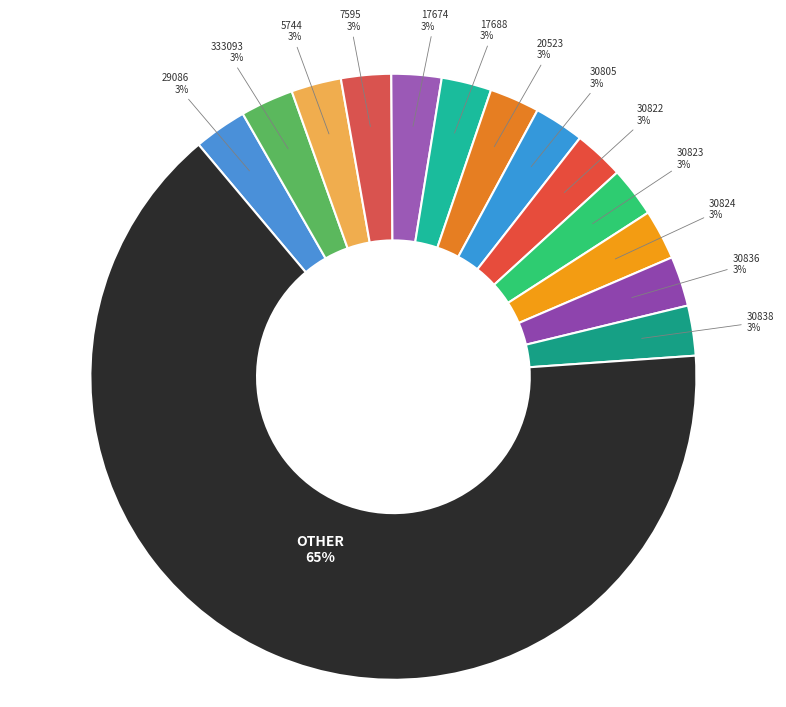

What is the ratio of the value at 30823 to the value at 7595?

1.0